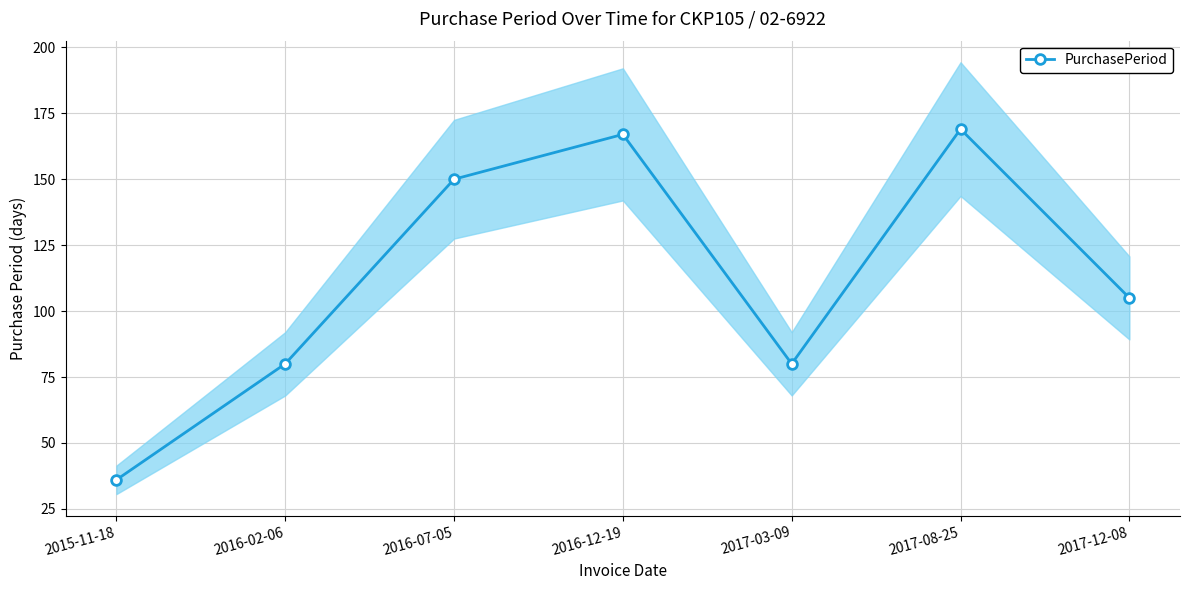

Reading right to left, extract all data points from this chart.

105	169	80	167	150	80	36